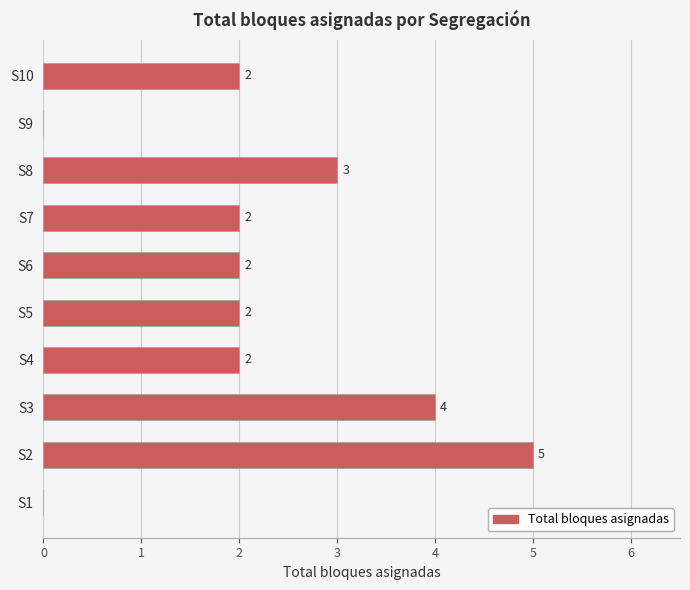

What value does the data have at S8?

3